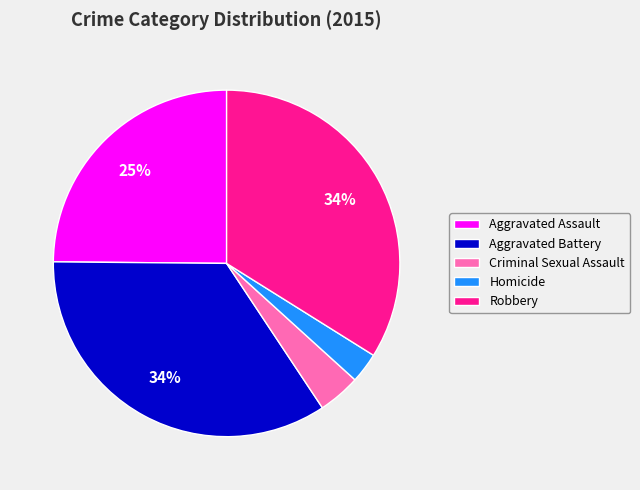

True or false: Criminal Sexual Assault accounts for 4% of the total.

True